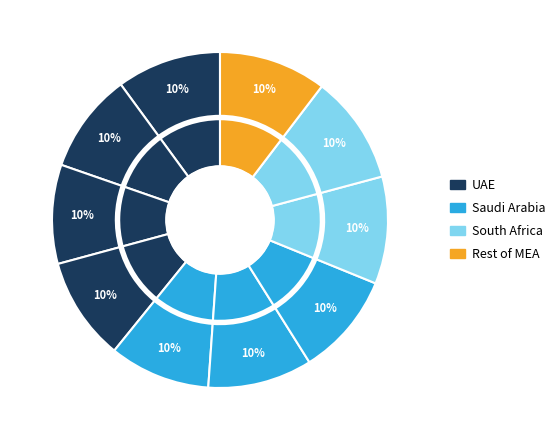

How many slices are in this pie chart?

10